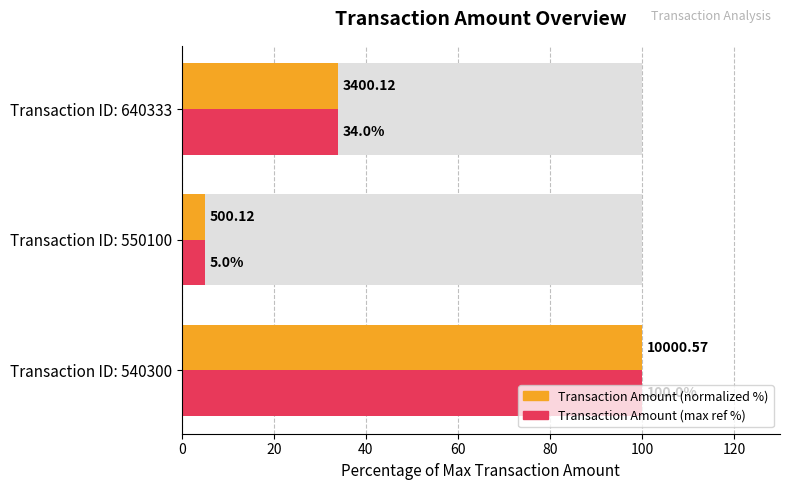

How many groups of bars are there?

3